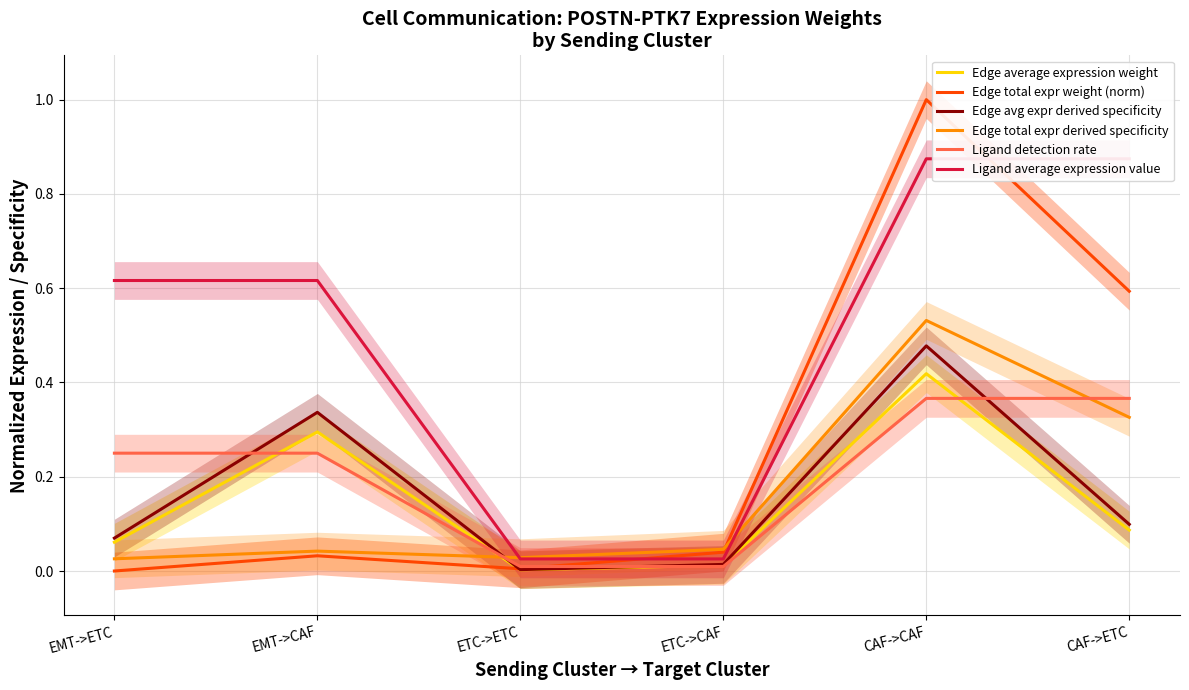

Does the chart display data point markers on the line(s)?

No